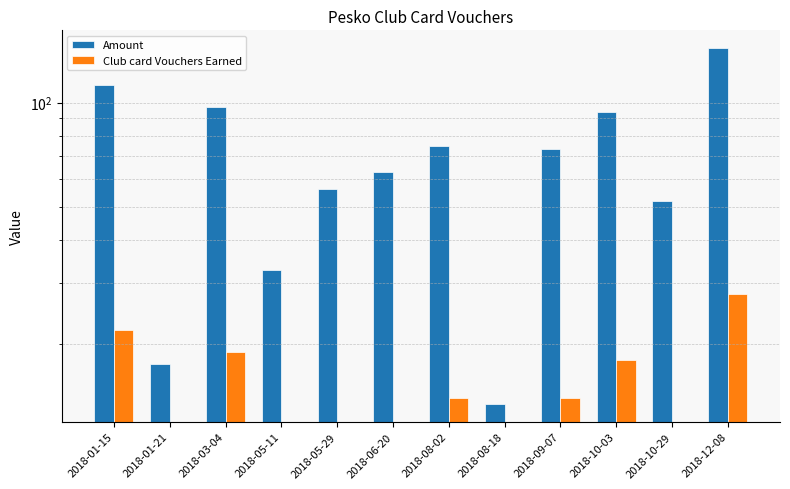

What is the label of the 6th bar from the left?

2018-06-20